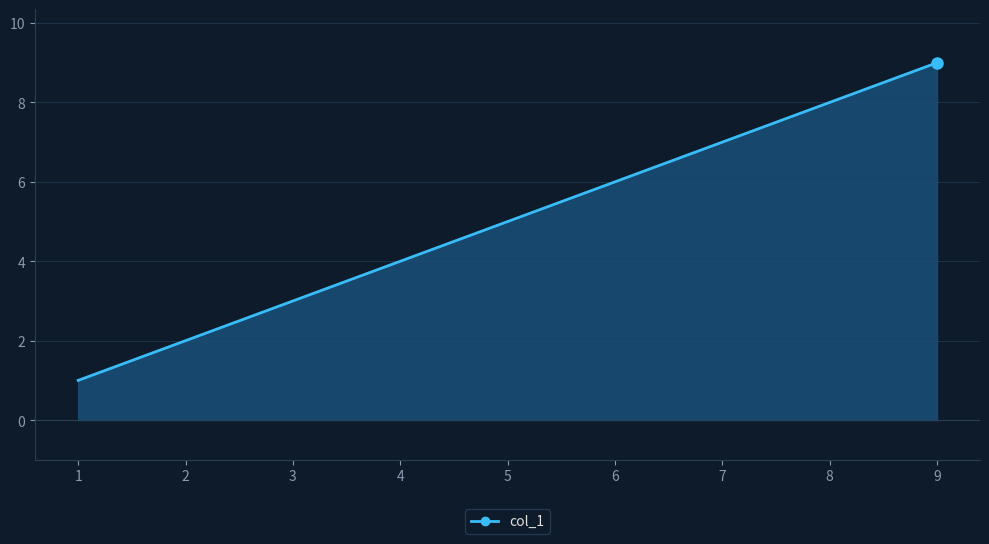

How many values are below 5?

4